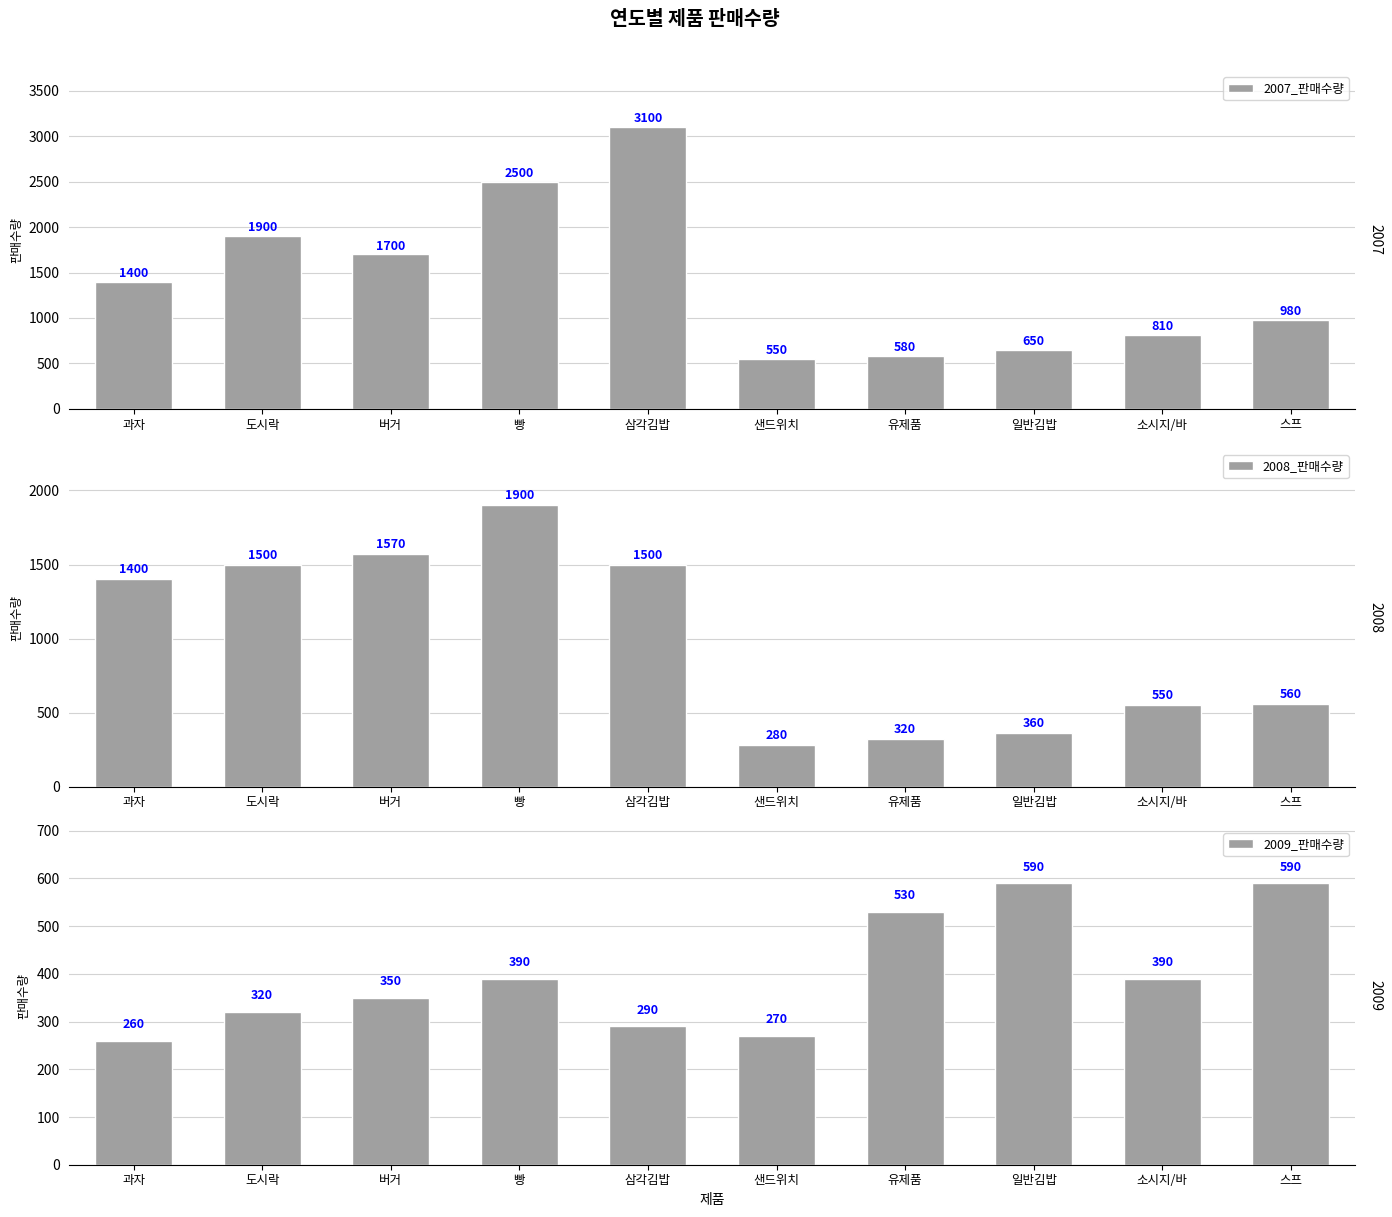

At which label does 2009_판매수량 first exceed 390?

유제품